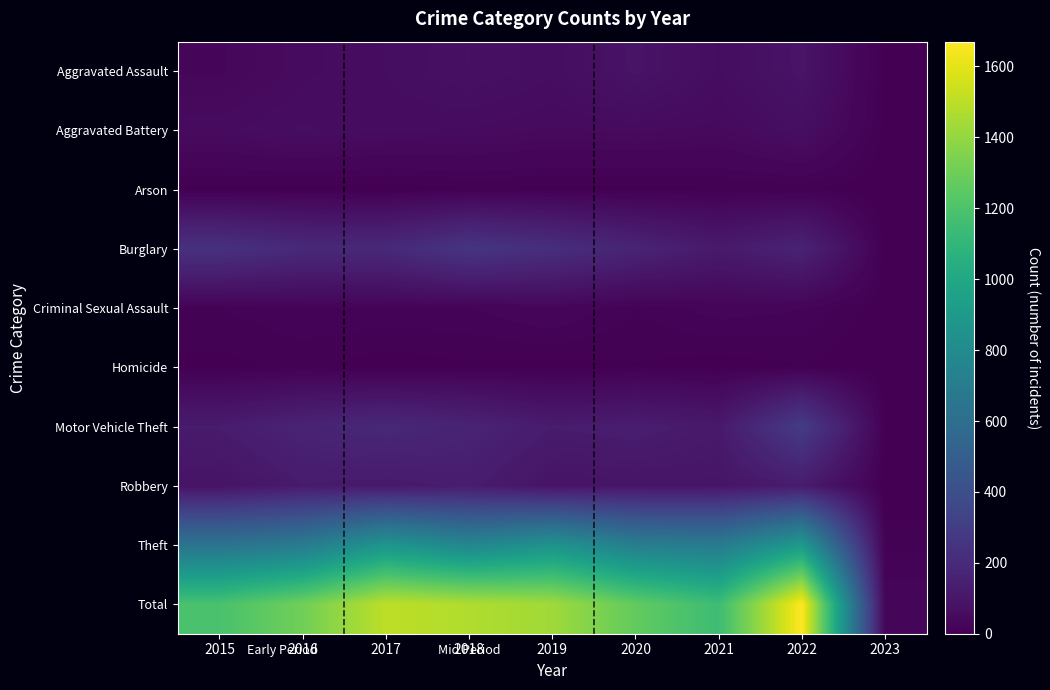

At which category is the sum across all series the highest?

2022